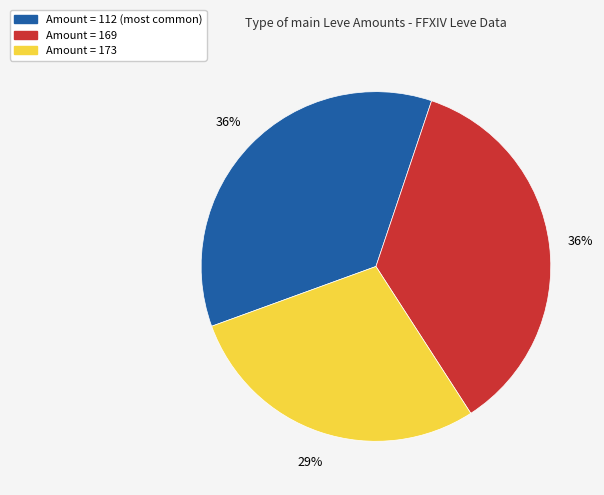

Is there any slice that represents more than half of the pie?

No